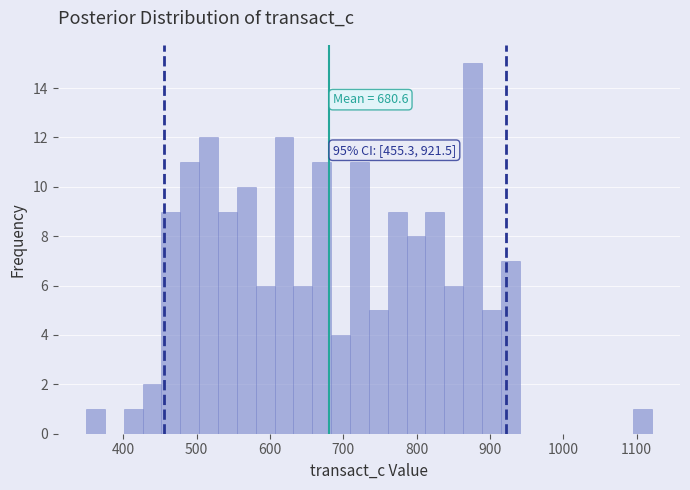

Around what value on the x-axis is the tallest bar? Give the approximate position of its centre, as read against the axis.

880